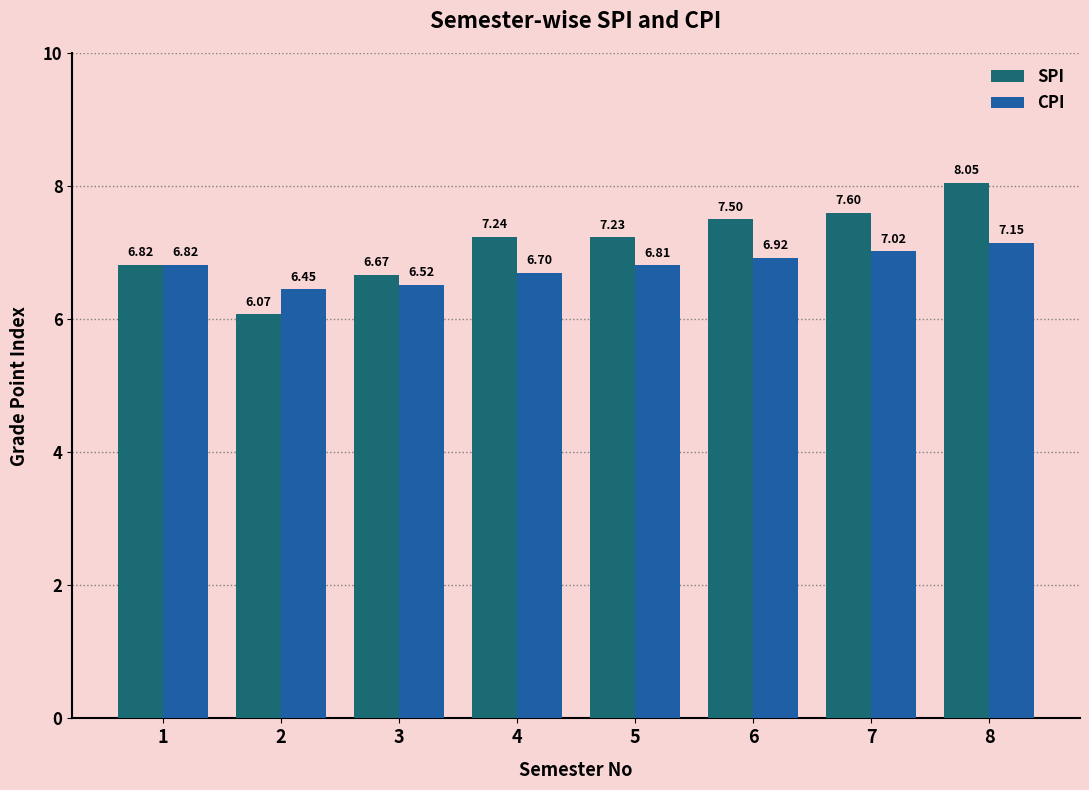

Is the value of SPI at 5 greater than the value of CPI at 4?

Yes